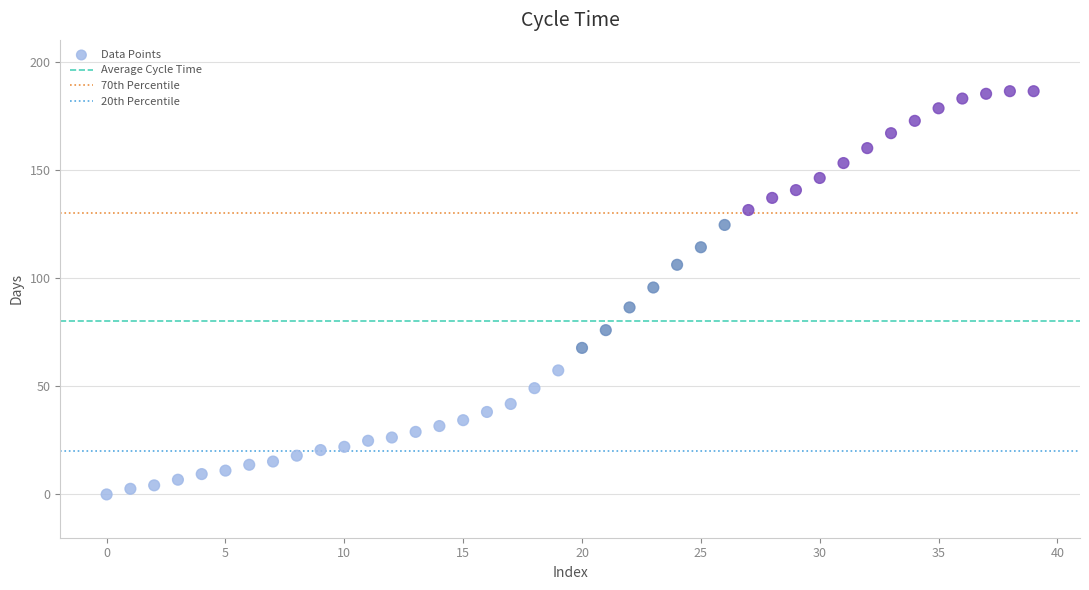

What Y value in the scatter plot is closest to 93?

95.6